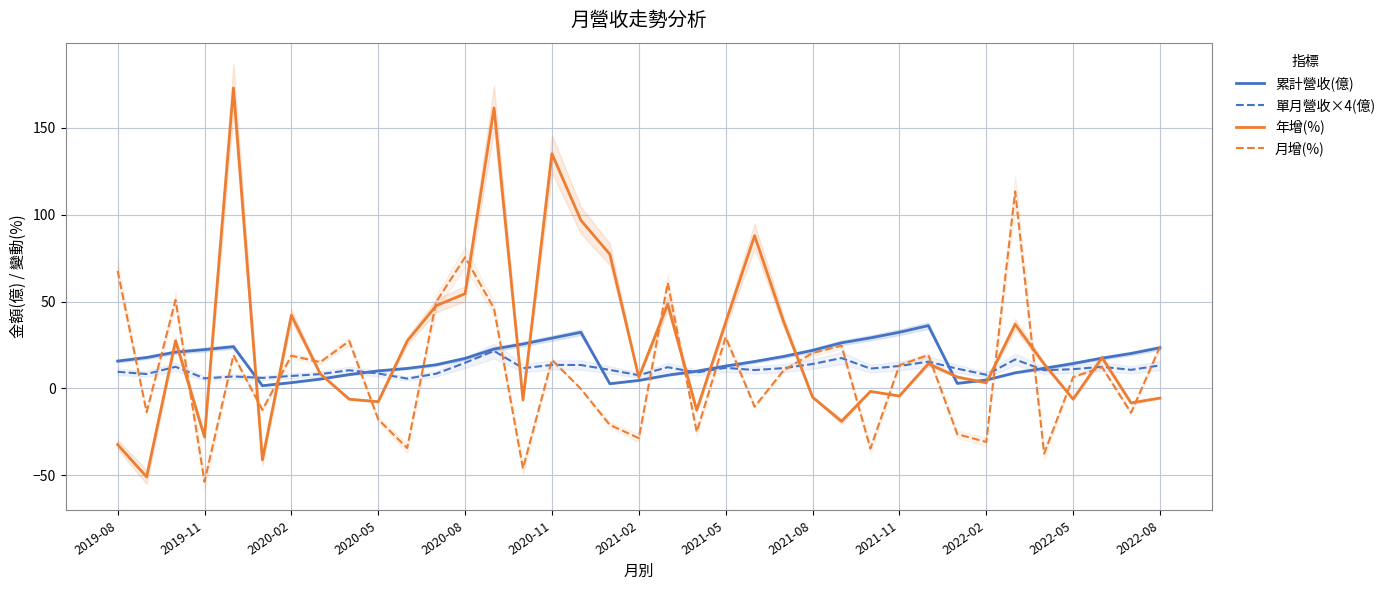

Between 31 and 28, which is larger?

28